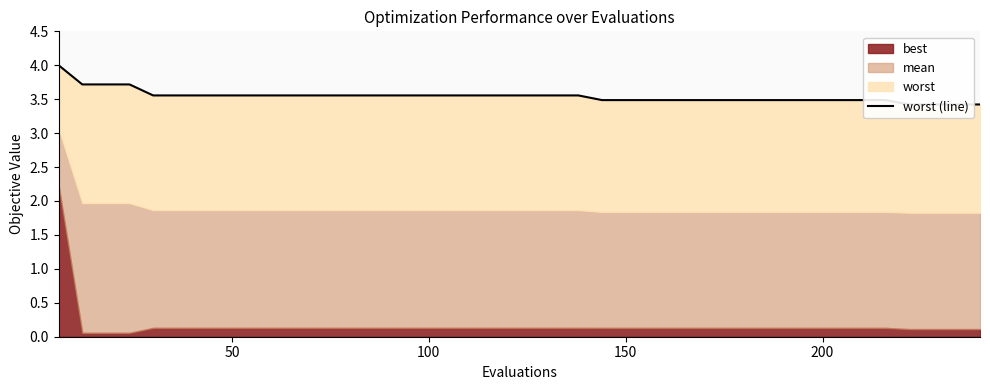

True or false: there are more than 2 points higher than both neighbors.

False